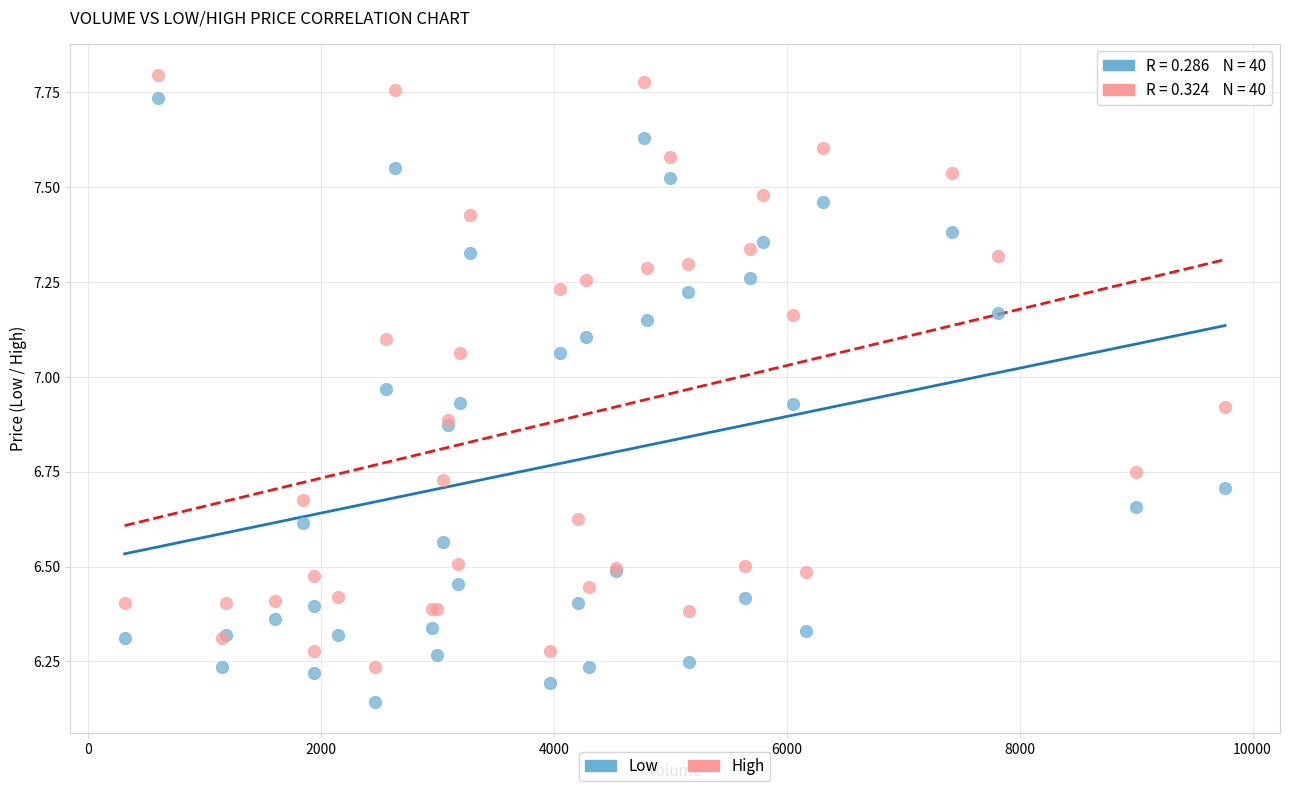

Which series reaches the minimum Y coordinate?

Low